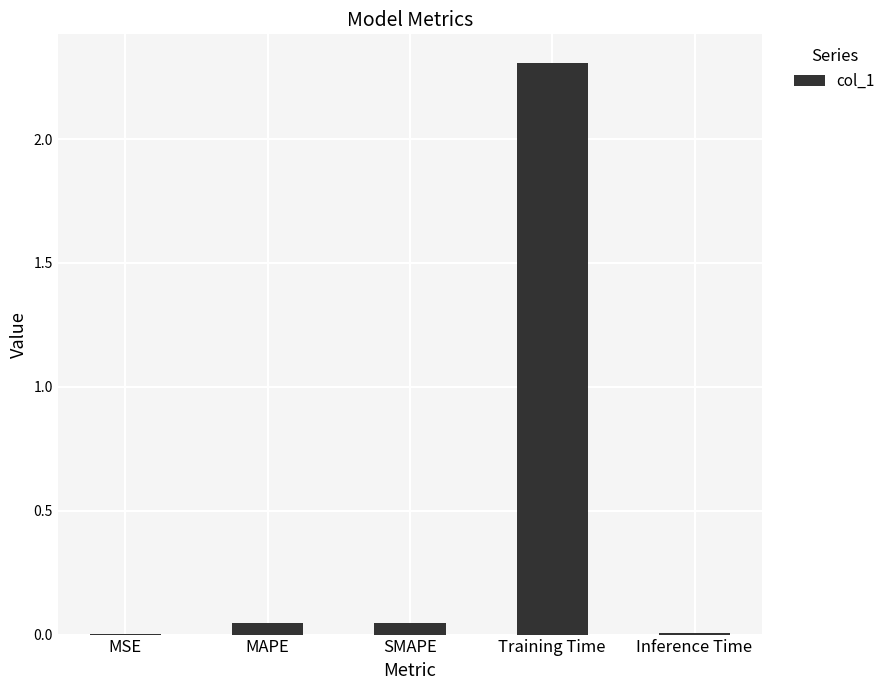

What is the sum of the values at Training Time and SMAPE?

2.4